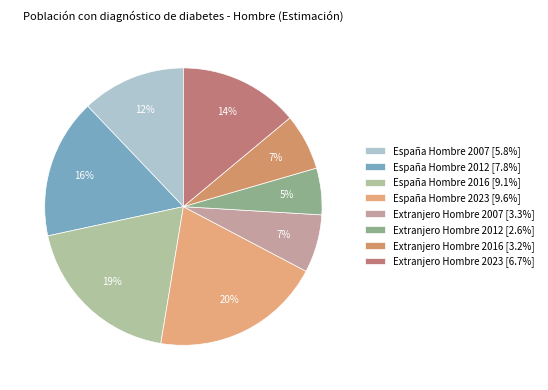

What is the largest slice in the pie chart?

España Hombre 2023